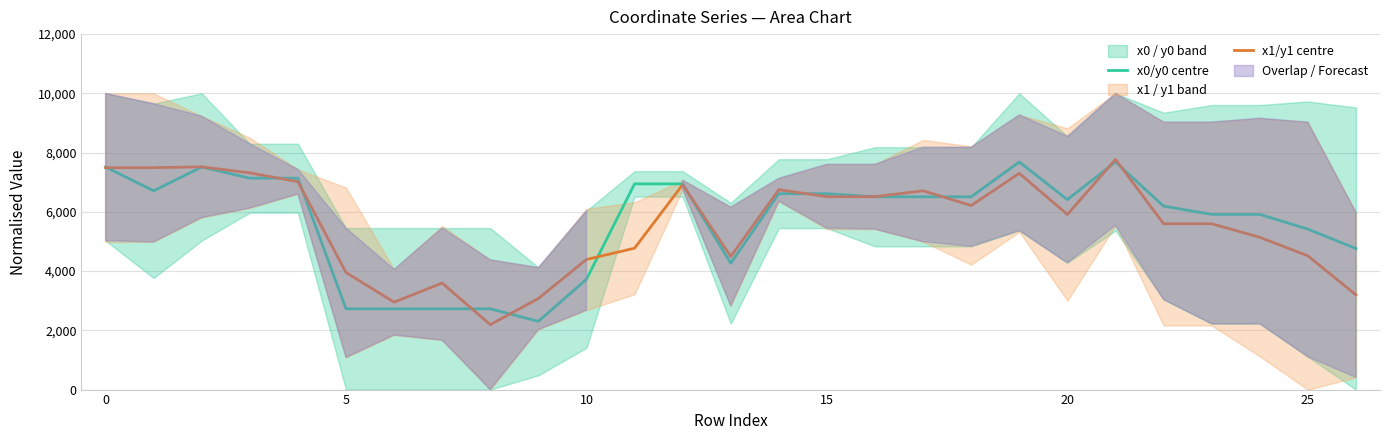

At which category is the sum across all series the highest?

21